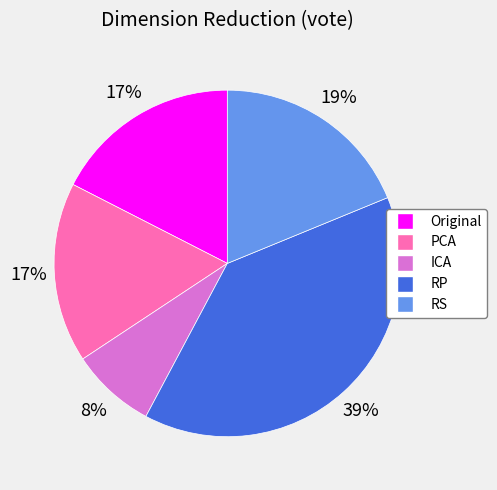

Which has a higher value, ICA or Original?

Original